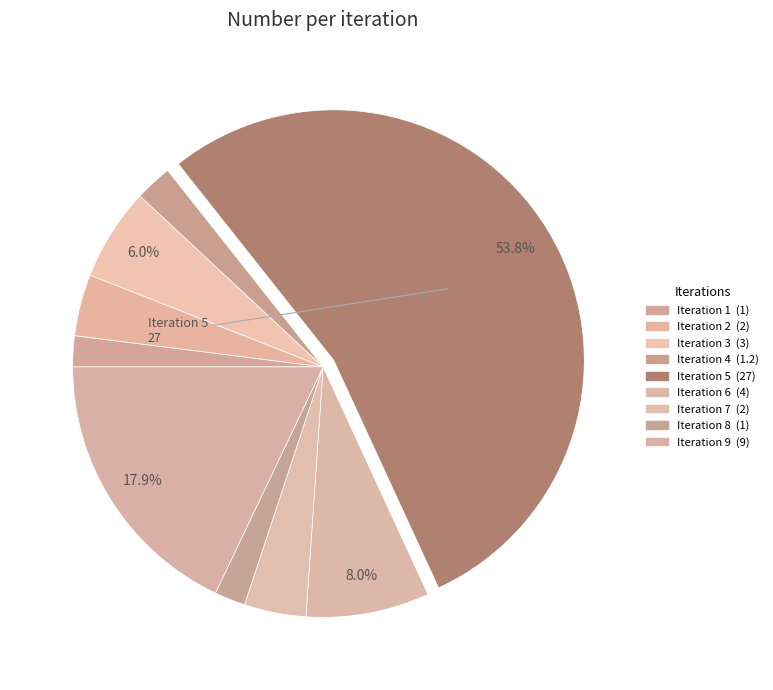

Rank the categories by value from highest to lowest.

5, 9, 6, 3, 2, 7, 4, 1, 8